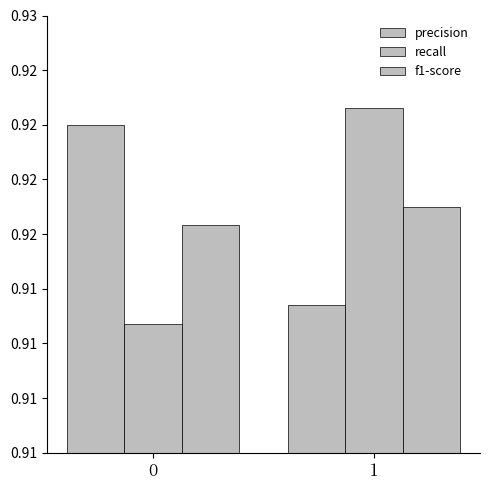

What is the sum of the recall values at 0 and 1?

1.8